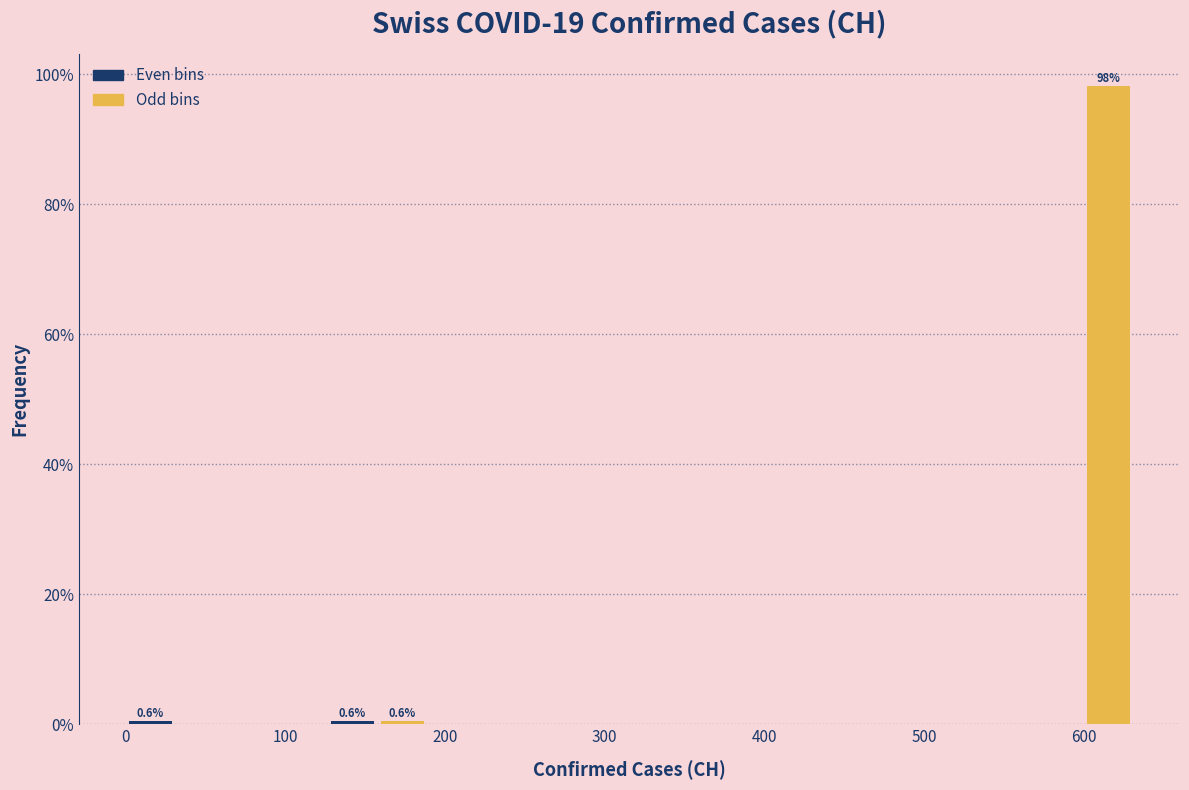

Read against the x-axis, roughly where is the centre of the tallest bar?

620